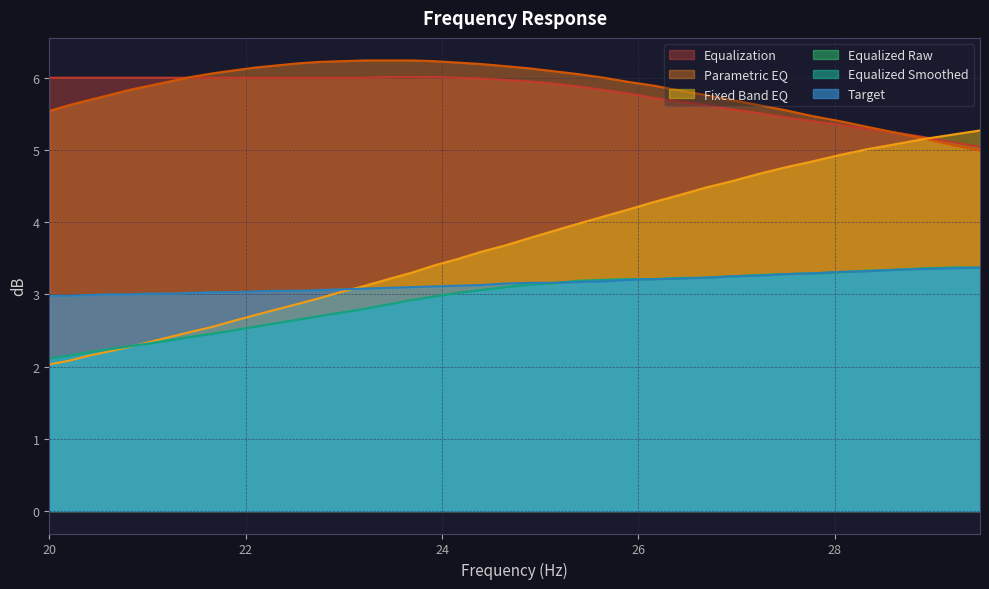

What is the label of the 19th point from the right?

24.65